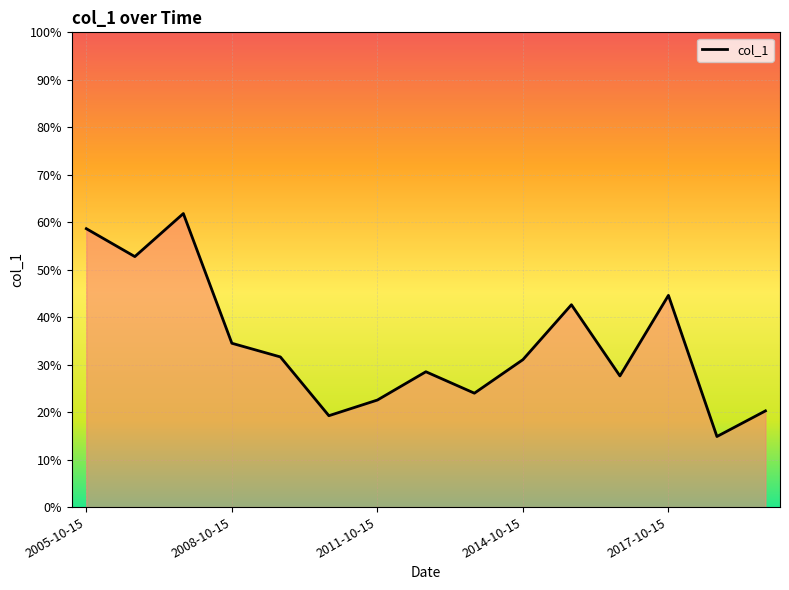

Is this an area chart (filled region under the line)?

Yes